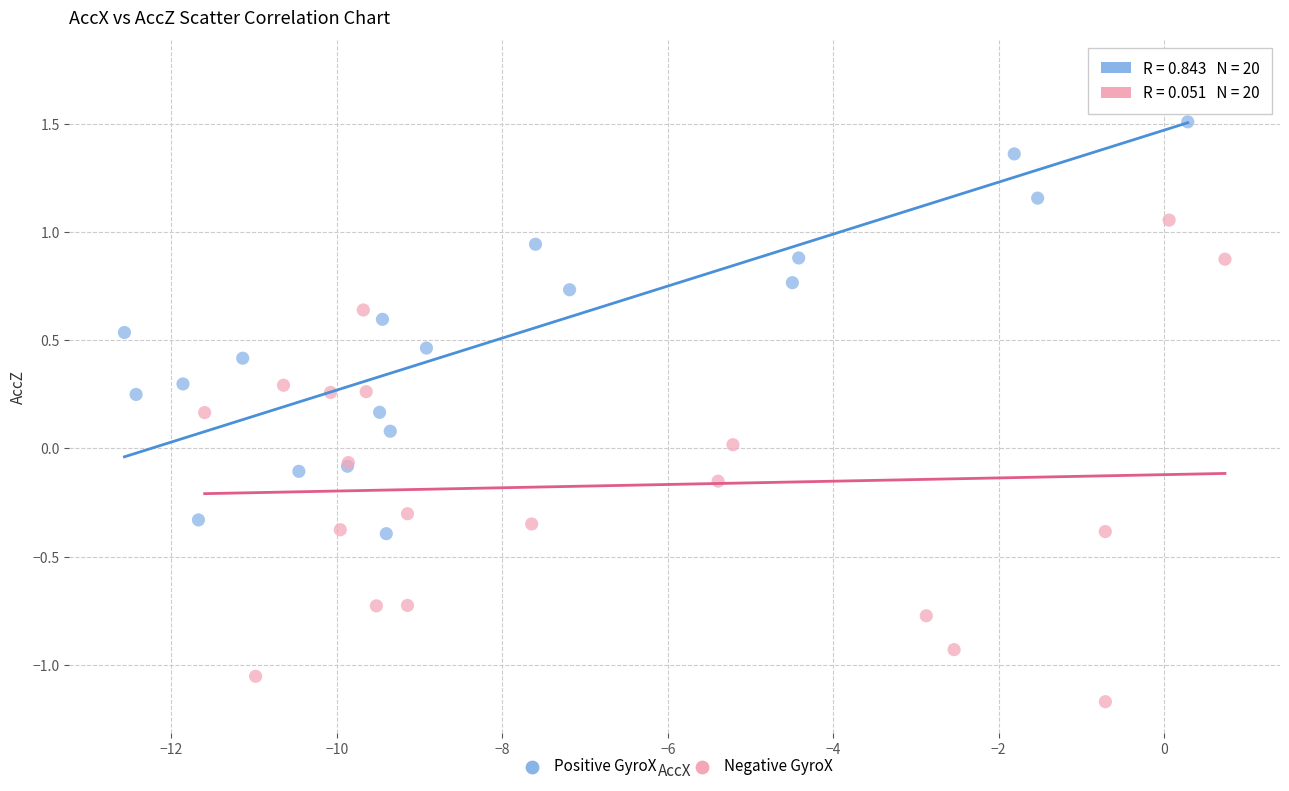

What are all the series names shown in the legend?

Positive GyroX, Negative GyroX